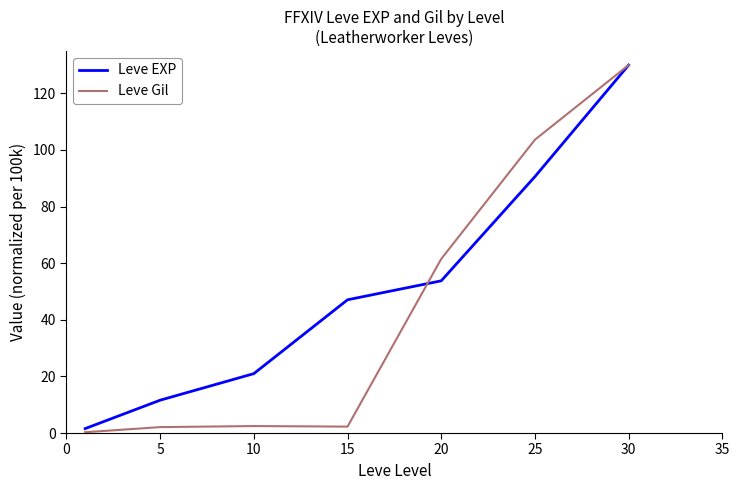

What are all the series names shown in the legend?

Leve EXP, Leve Gil